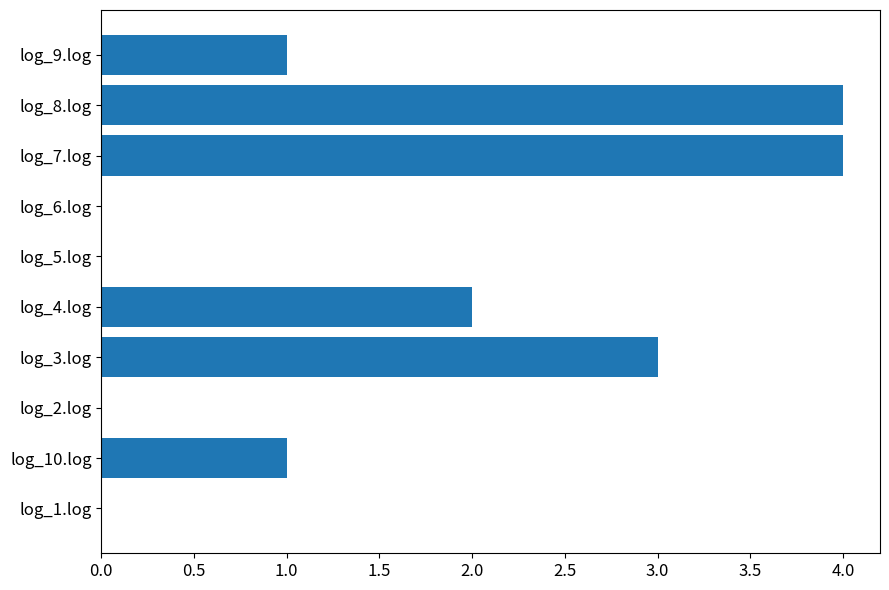

How many distinct data groups are displayed?

1